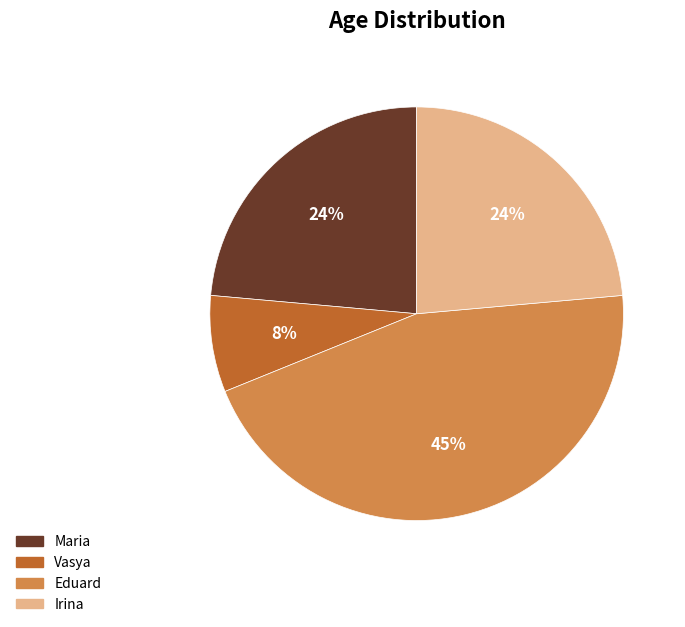

Which has a higher value, Maria or Eduard?

Eduard